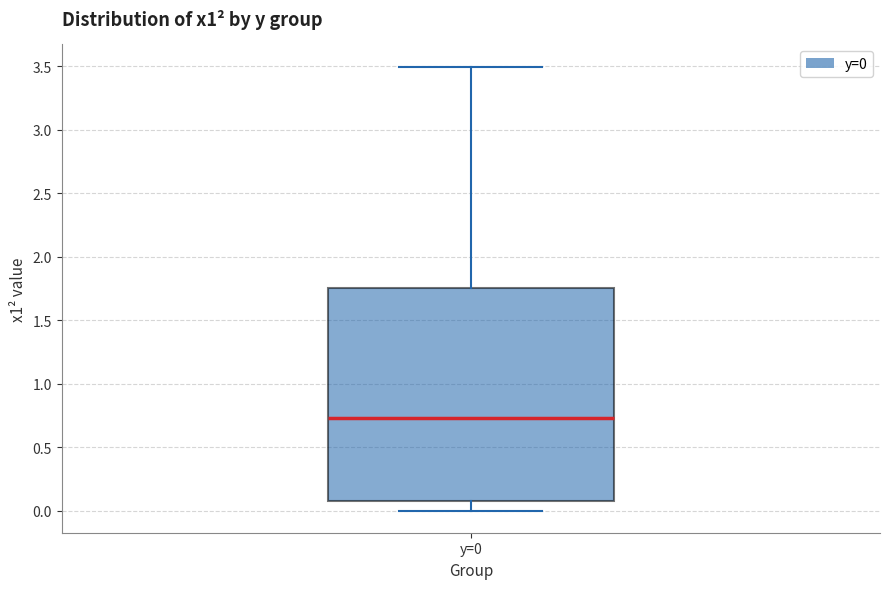

Transcribe this box plot: give where the median line is, the range the box spans, and where the two whiskers end, as read against the y-axis. The values are not printed on the chart, so give them approximately, as read against the axis.

median 0.75, box 0.10 to 1.75, whiskers 0.00 to 3.50